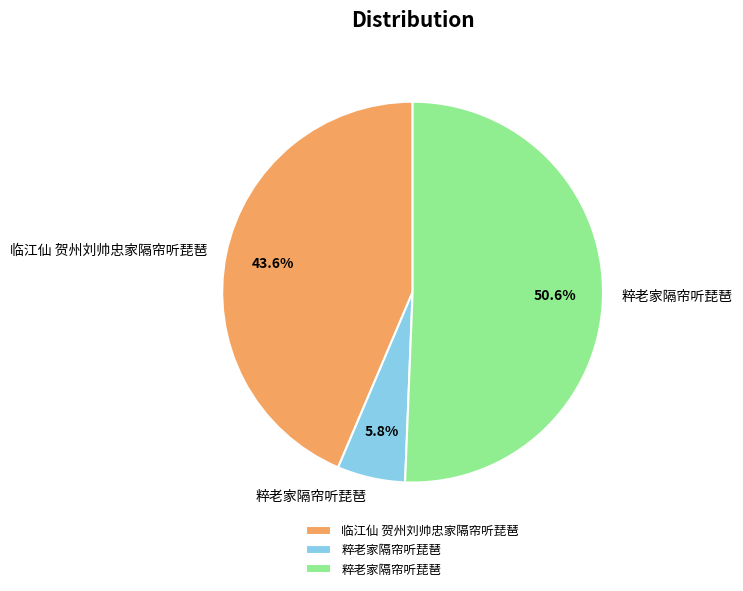

To the nearest percent, what is the average slice percentage?

33%